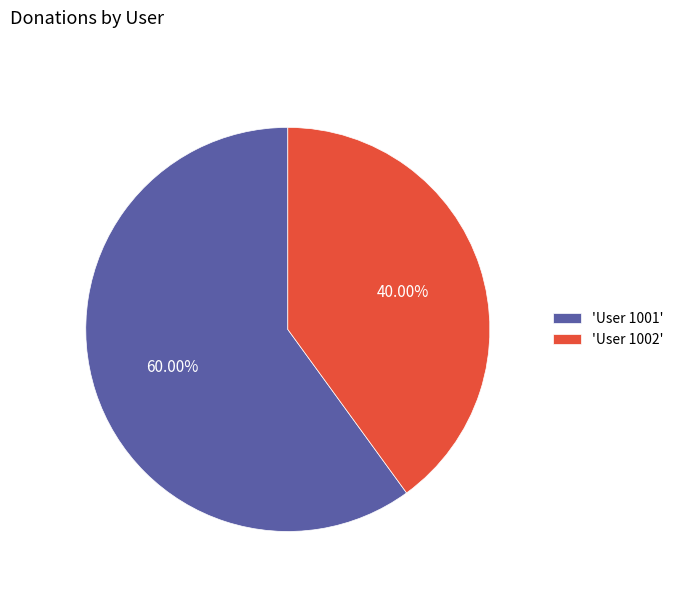

Is there any slice that represents more than half of the pie?

Yes